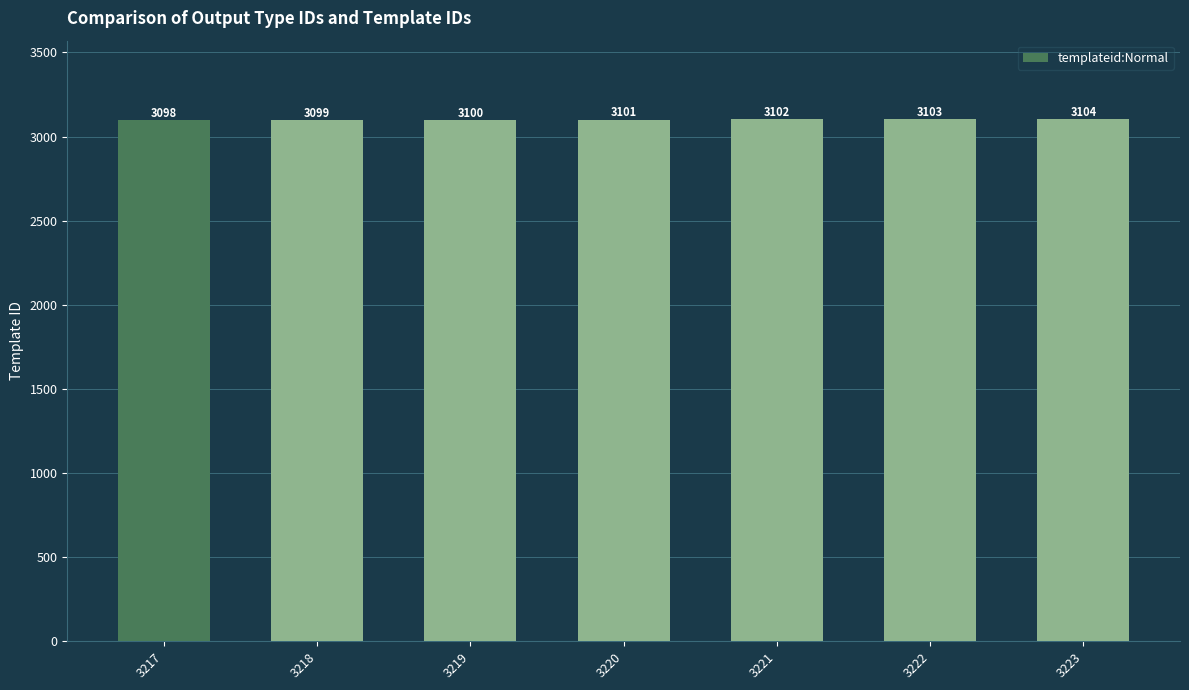

What is the change in value from 3217 to 3222?

+5